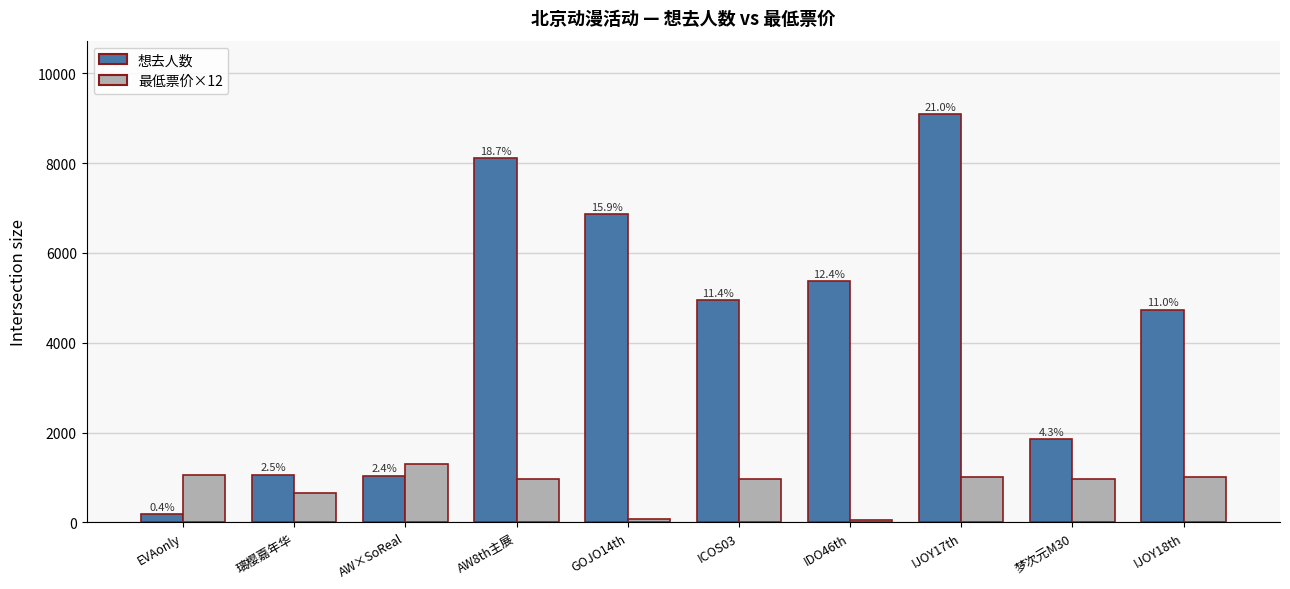

What are all the series names shown in the legend?

想去人数, 最低票价×12